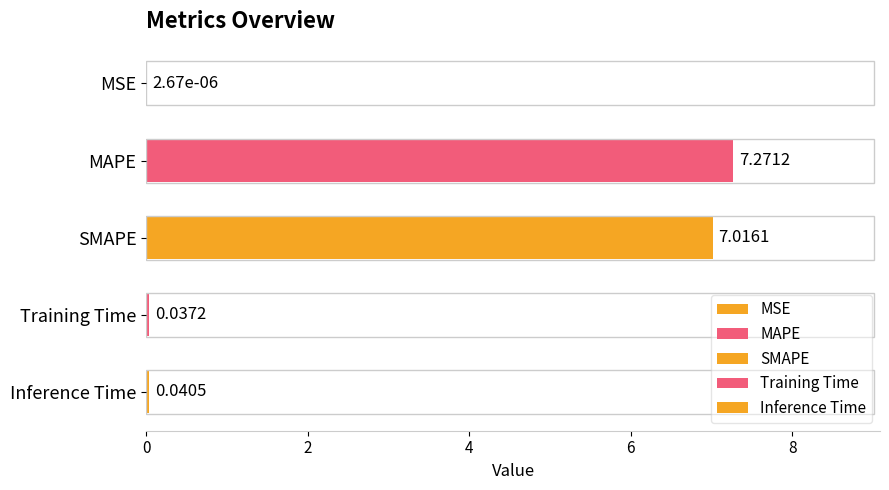

At which label is the value closest to 3?

Inference Time